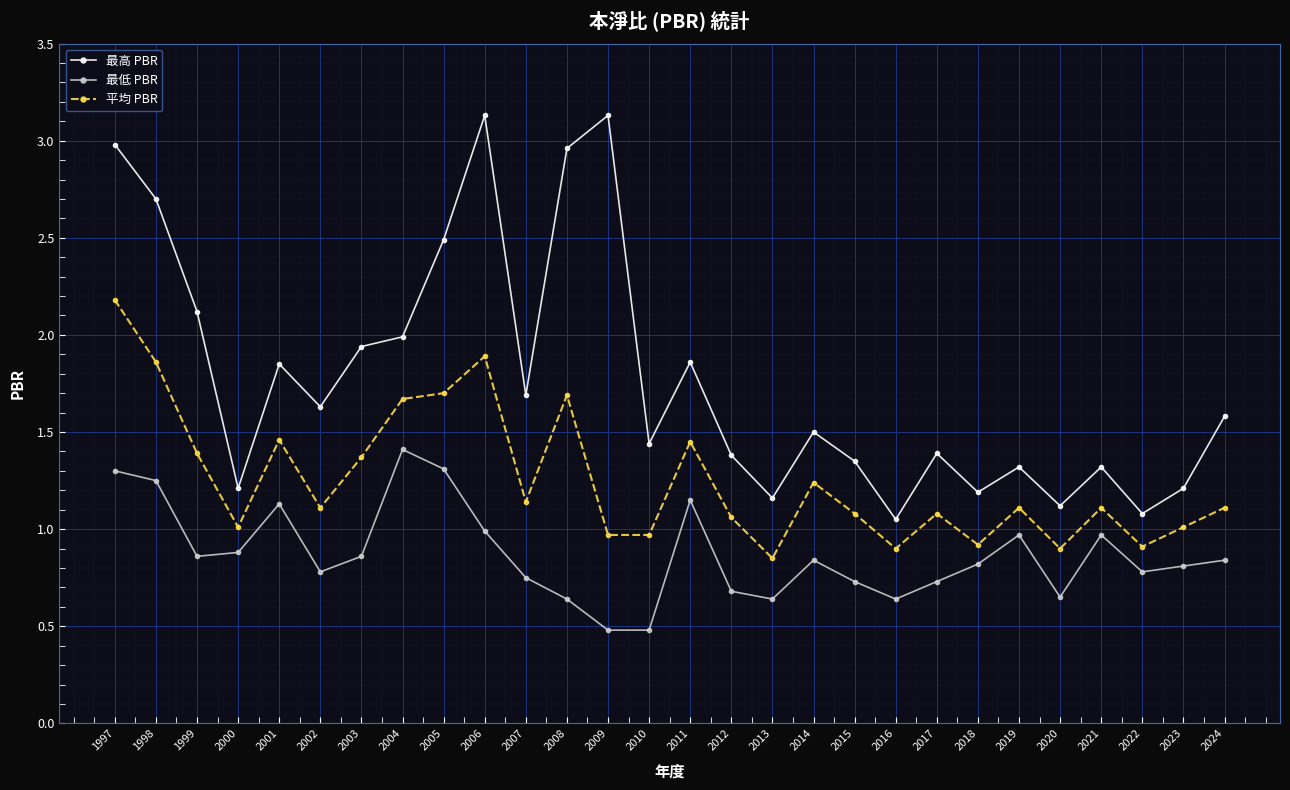

Which series has the largest range (max minus min)?

最高 PBR